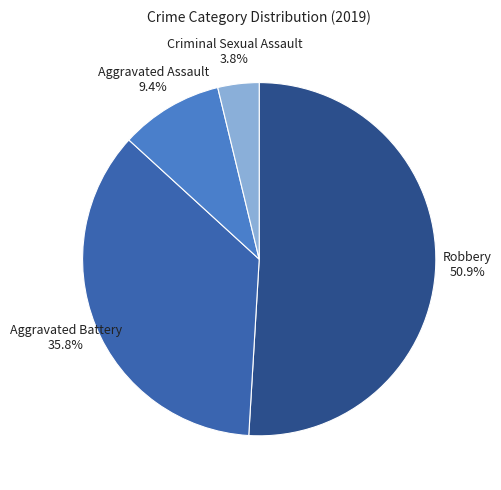

Does any single category account for the majority?

Yes